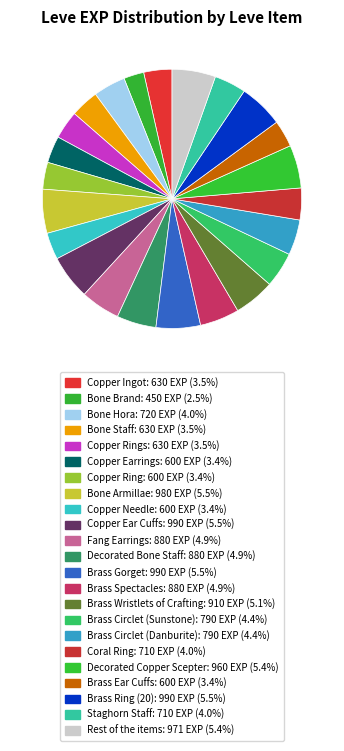

How many segments does this pie chart have?

23